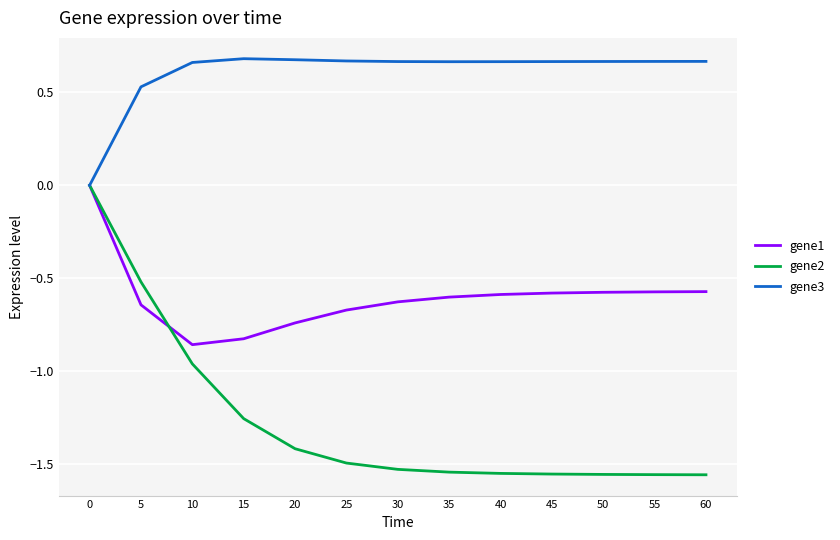

True or false: gene1 has a value of -0.6 at 30.

True